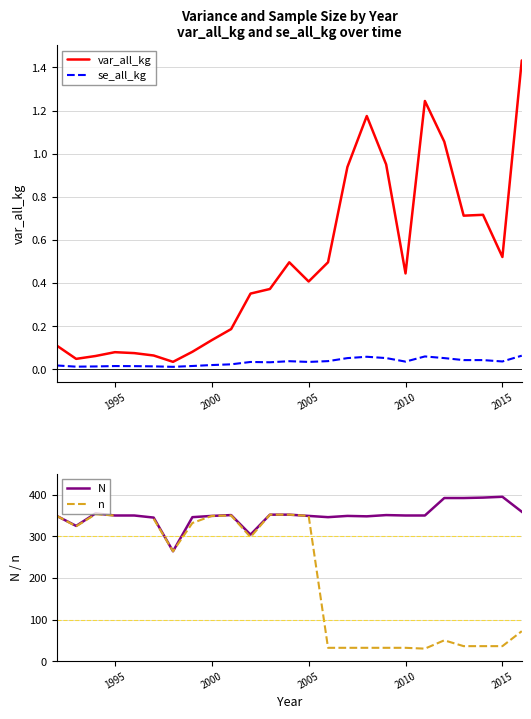

The N series shows 350 at 2010. True or false?

True